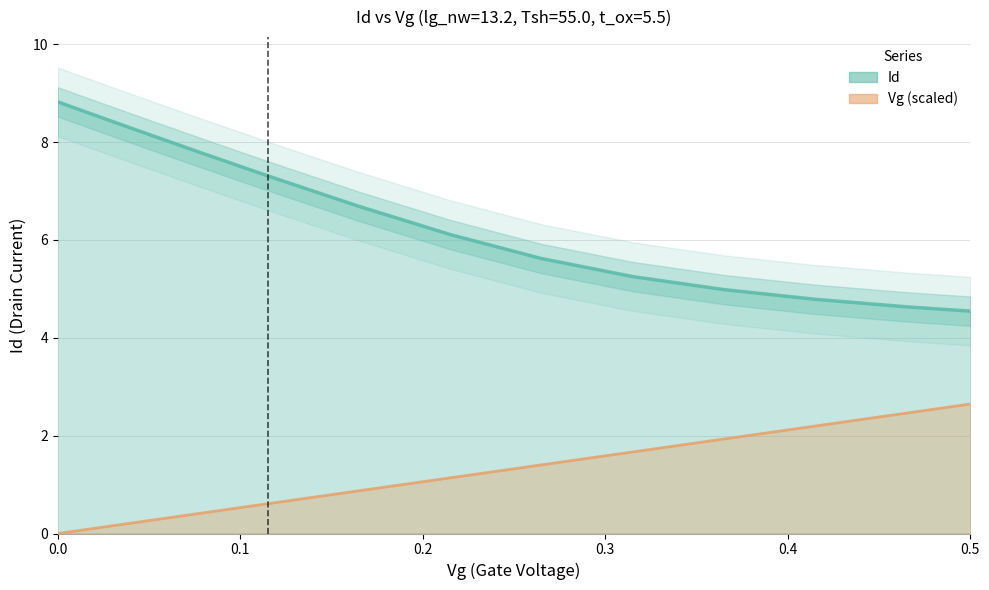

Is the value of Id at 0.165108 greater than the value of Vg at 0.5?

Yes